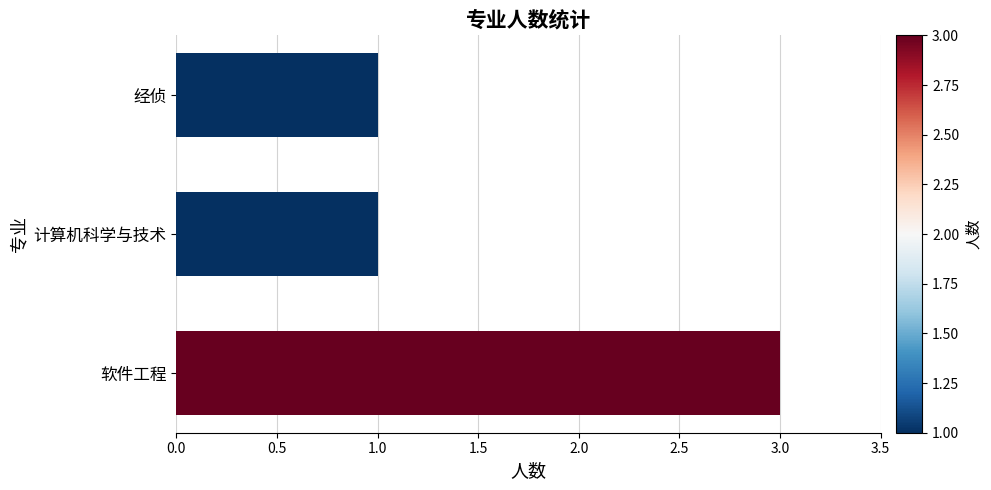

What value does the data have at 软件工程?

3